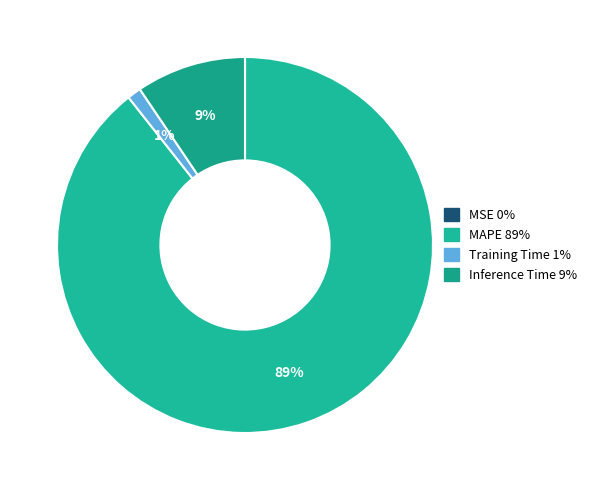

To the nearest percent, what is the average slice percentage?

25%